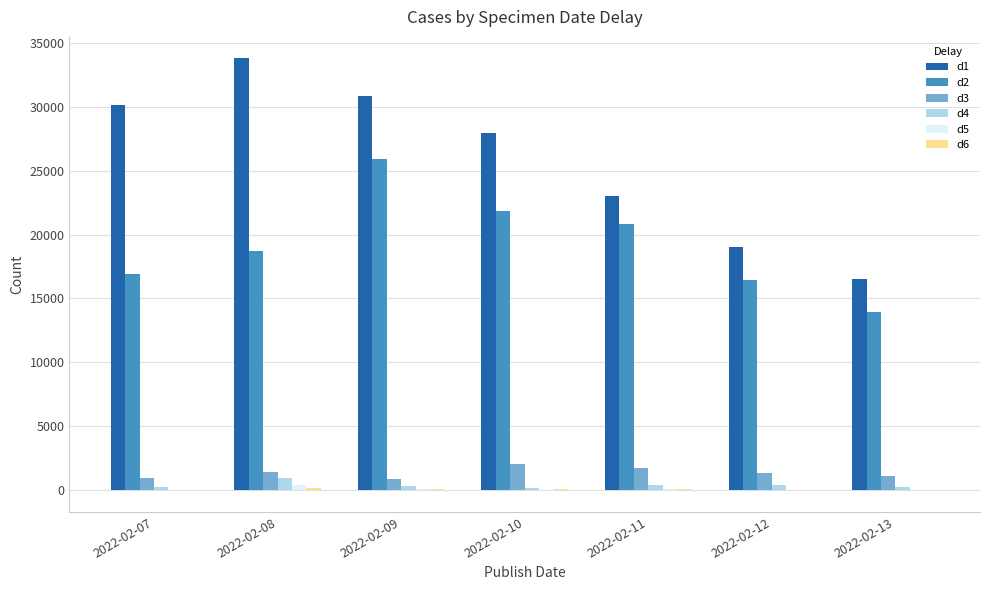

Between 2022-02-08 and 2022-02-10, which series saw the biggest shift?

d1